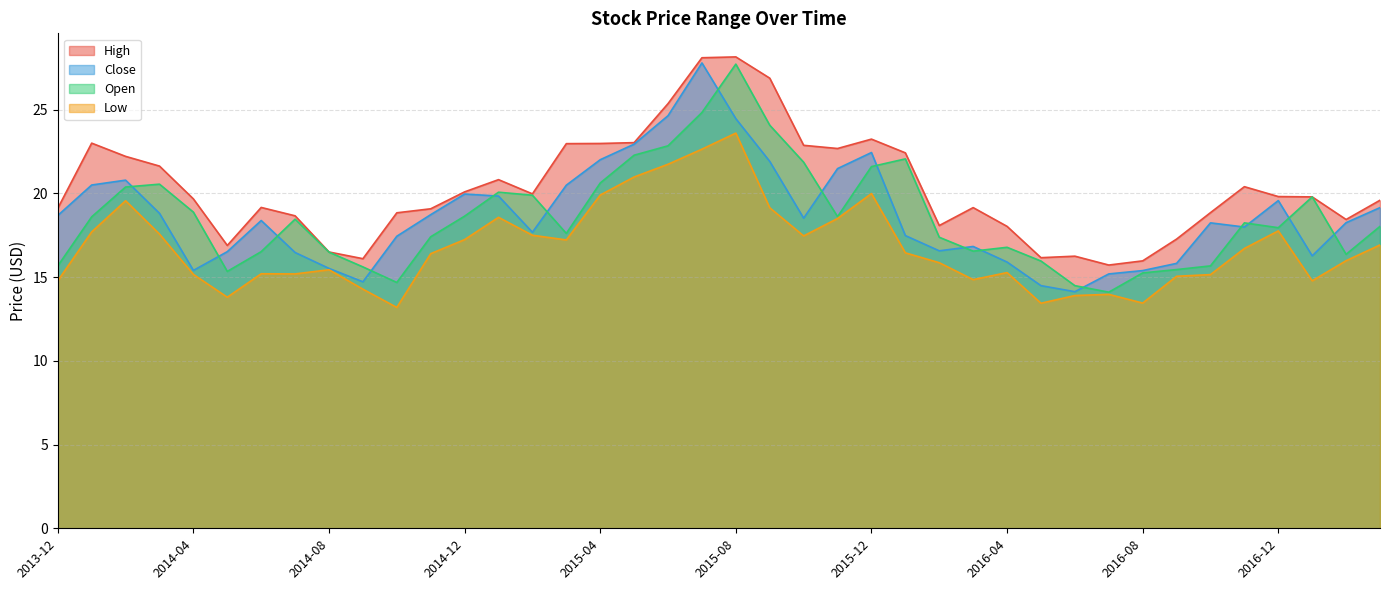

How many lines are shown in the chart?

4